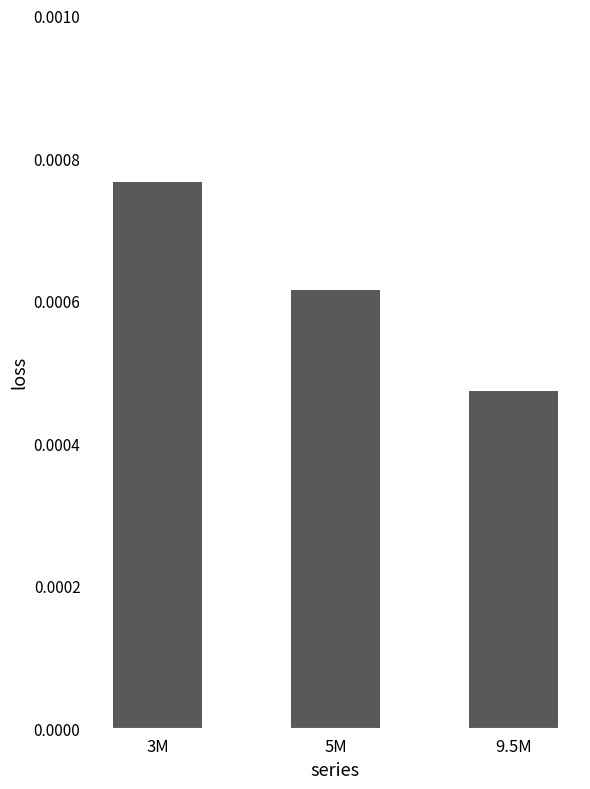

Rank the categories by value from lowest to highest.

9.5M, 5M, 3M